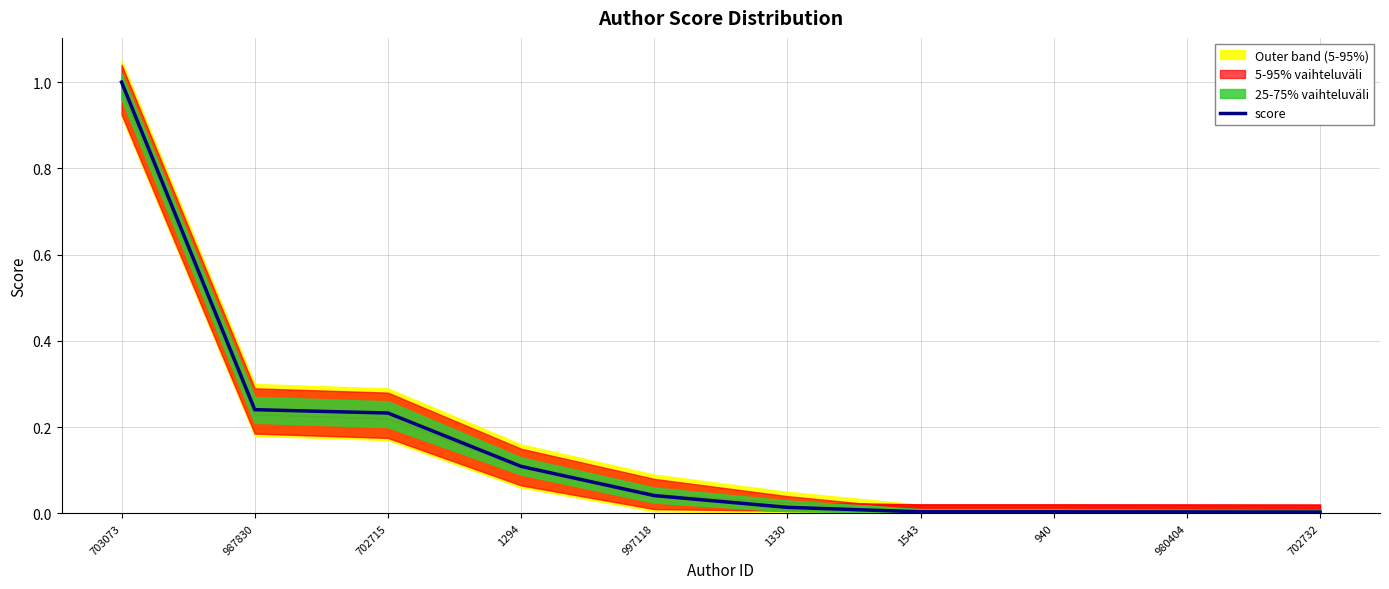

The value at 1294 is 0.1. True or false?

True